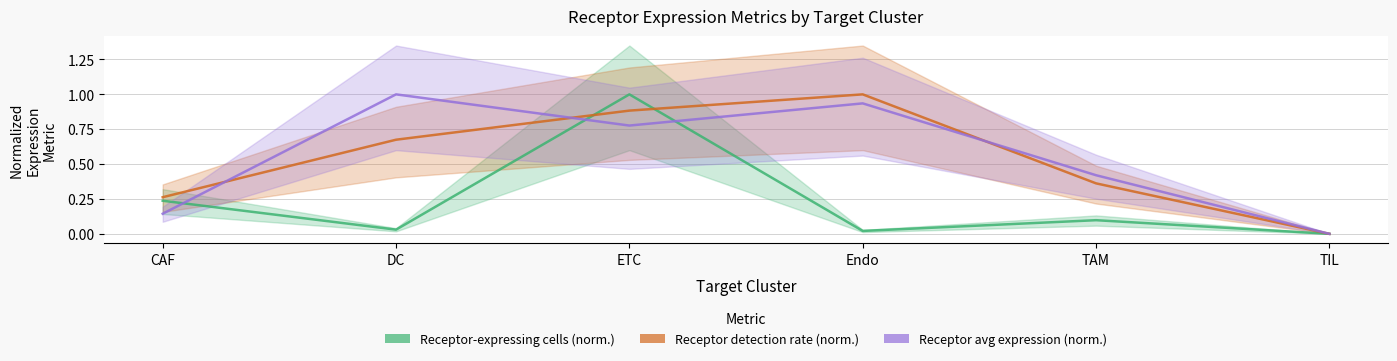

True or false: Receptor average expression value and Receptor-expressing cells intersect in this chart.

True